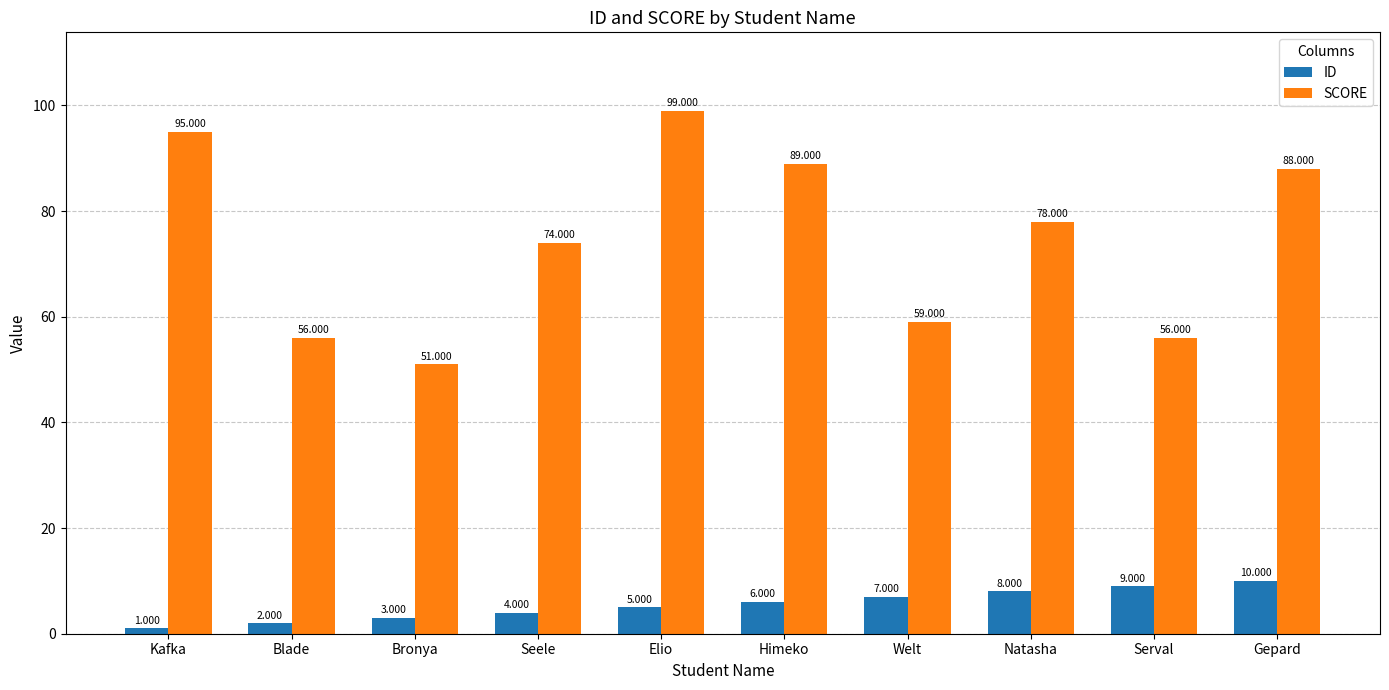

What is the value of the ID bar at the 1st from the left?

1